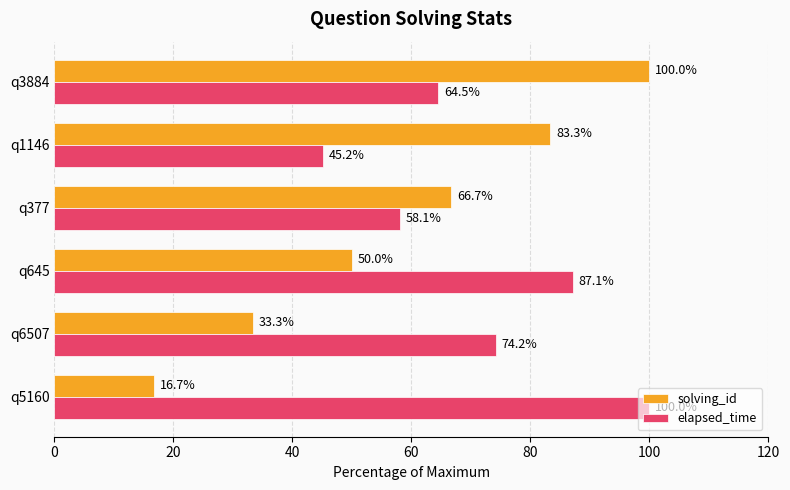

Which series changed the most between q377 and q1146?

solving_id